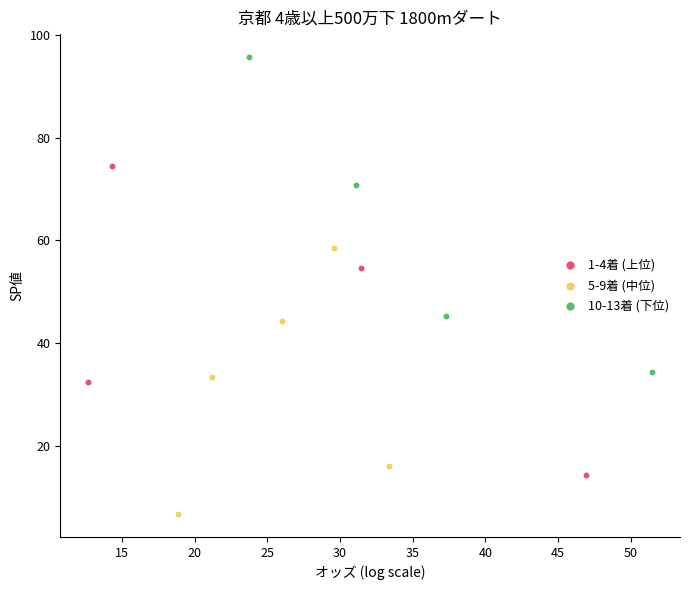

What are all the series names shown in the legend?

1-4着 (上位), 5-9着 (中位), 10-13着 (下位)